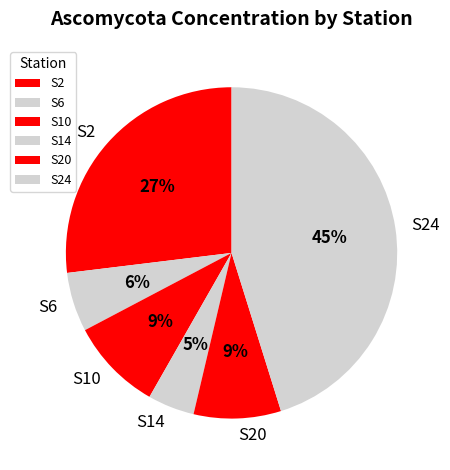

Approximately how many times larger is the value at S2 compared to S24?

0.6